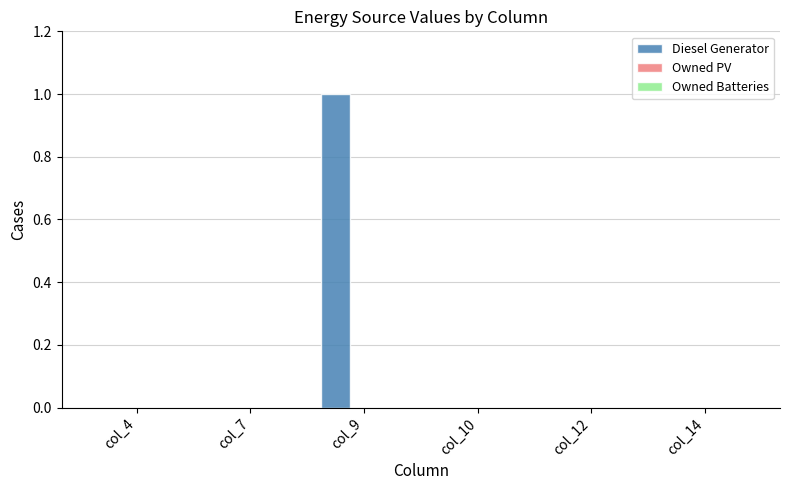

Which category has the highest value across all series?

col_9